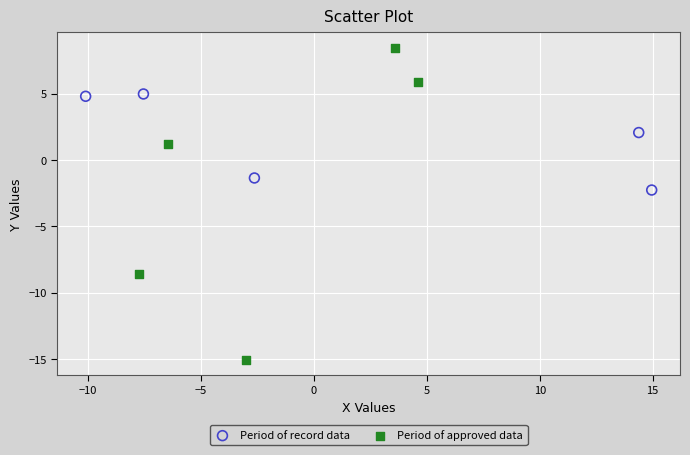

Which series reaches the maximum Y coordinate?

Period of approved data